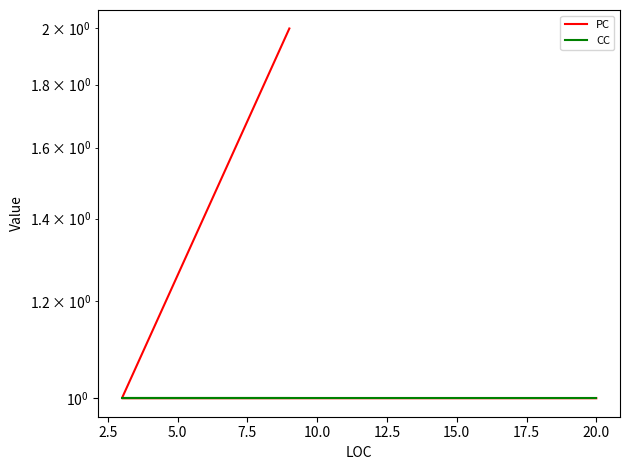

Rank the series by their average value, from highest to lowest.

PC, CC